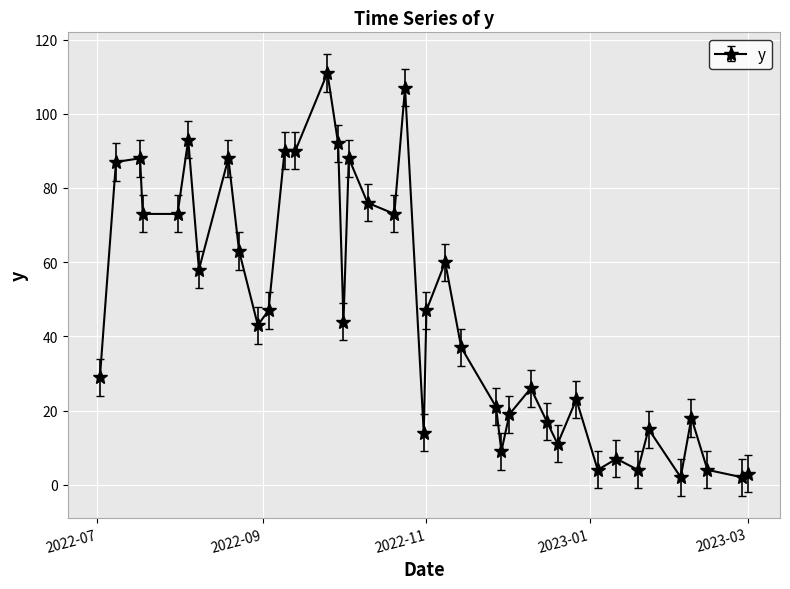

What is the average value?

46